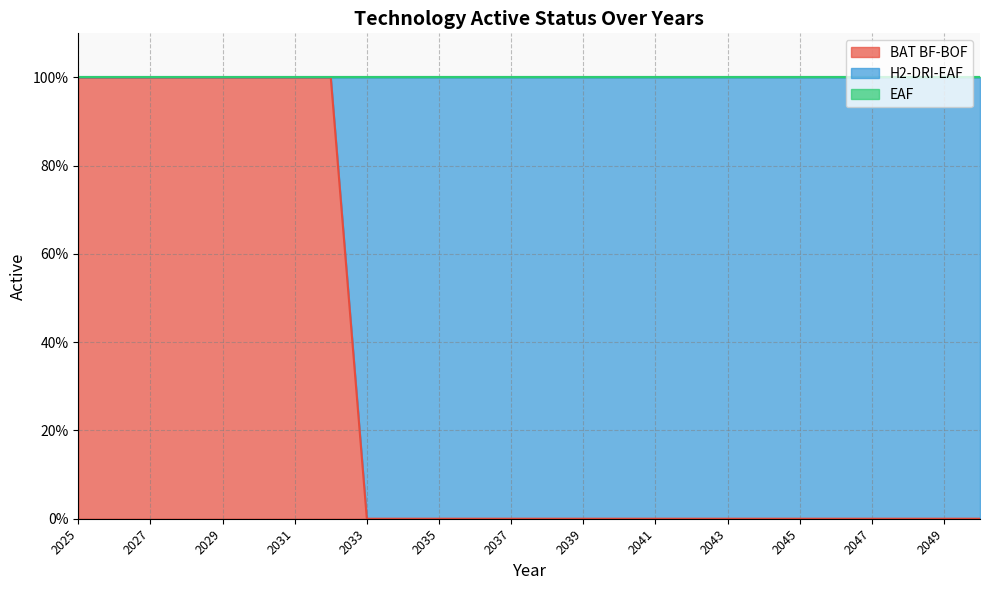

Which series has the widest spread of values?

BAT BF-BOF